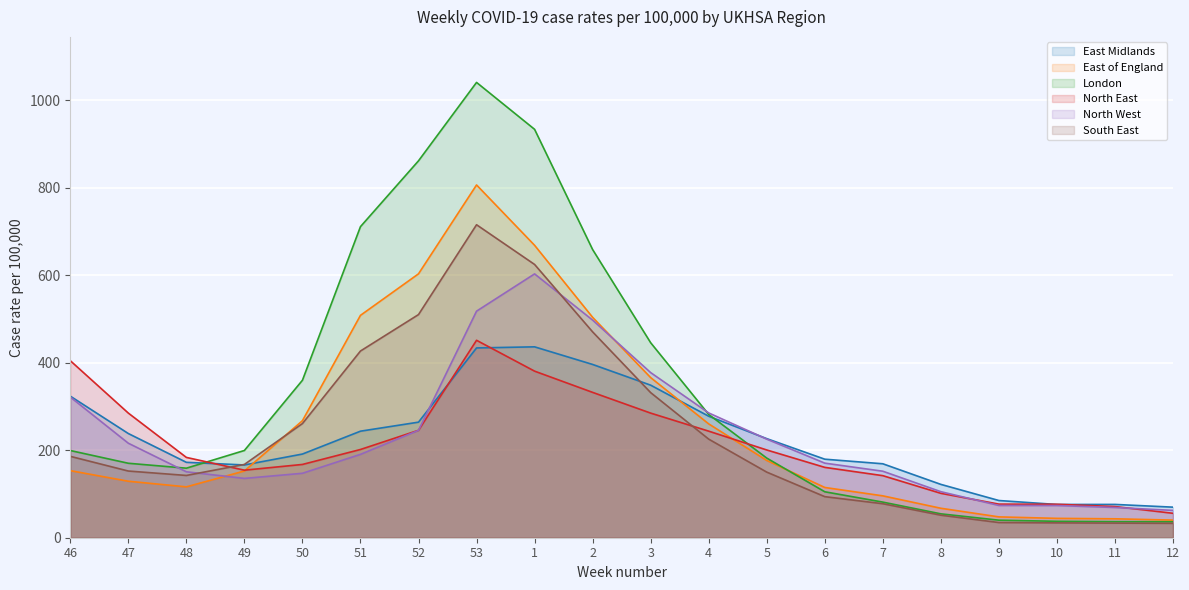

Reading left to right, what are all the values shown in this chart?

East Midlands: 323.6	238.2	172.3	166.3	191.3	243.5	264.2	433.8	436.3	396.1	348.7	277.7	226.5	179.5	169.0	121.9	85.0	76.0	76.1	69.9
East of England: 153.3	129.1	116.3	152.6	267.5	508.3	603.2	806.3	668.4	503.8	366.0	260.2	176.6	114.9	95.7	67.3	47.6	44.2	43.2	40.3
London: 199.3	170.2	158.9	199.4	359.9	711.0	861.5	1040.7	933.5	658.7	445.7	281.8	182.0	105.0	81.4	54.6	40.1	37.5	36.8	36.5
North East: 404.7	284.9	183.6	154.4	167.5	201.7	245.6	451.3	380.8	332.2	284.8	243.6	200.6	160.8	141.9	101.5	76.8	76.4	71.3	55.8
North West: 321.6	216.0	150.7	135.6	147.3	190.5	245.4	517.8	603.0	497.4	377.4	285.2	225.4	170.5	152.0	105.2	73.7	73.6	69.1	62.5
South East: 186.0	152.4	142.3	167.5	260.9	426.8	510.0	715.4	624.6	470.5	331.7	225.3	150.0	93.9	77.7	51.5	34.7	33.9	33.4	32.9